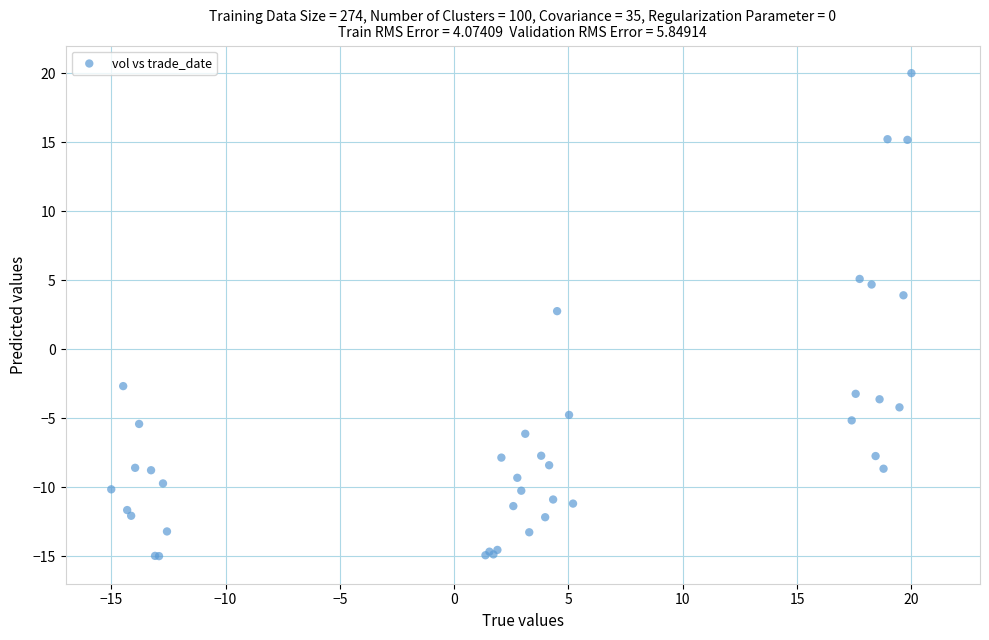

What Y value in the scatter plot is closest to 2?

2.8